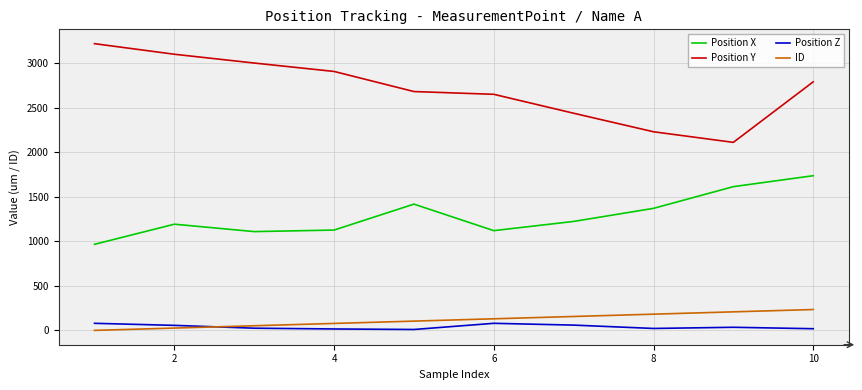

True or false: ID and Position Y cross at least once.

False